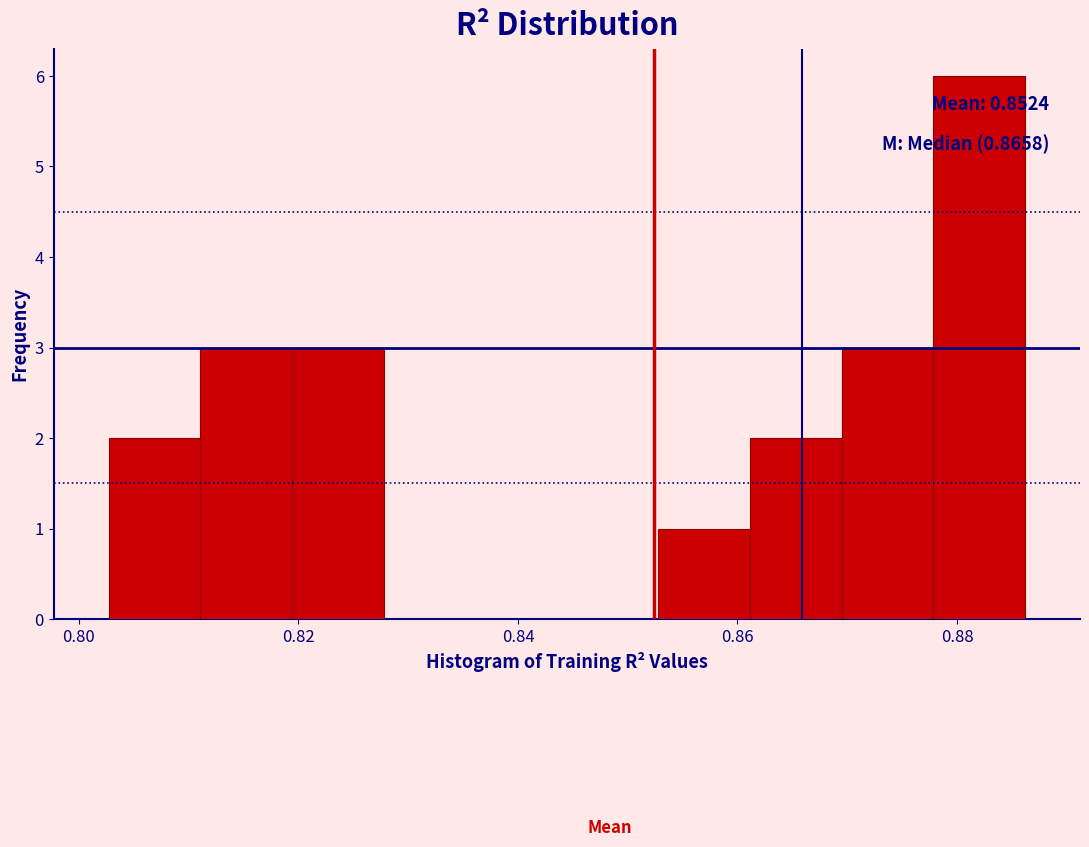

Which range on the x-axis has the tallest bar?

0.878 to 0.886